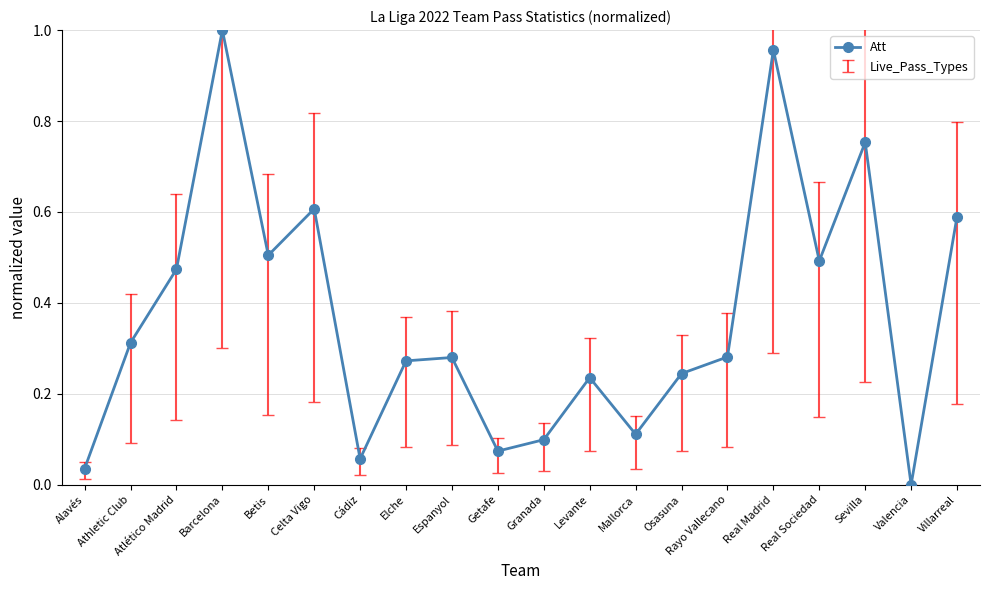

What is the change in value from Atlético Madrid to Barcelona?

+0.5